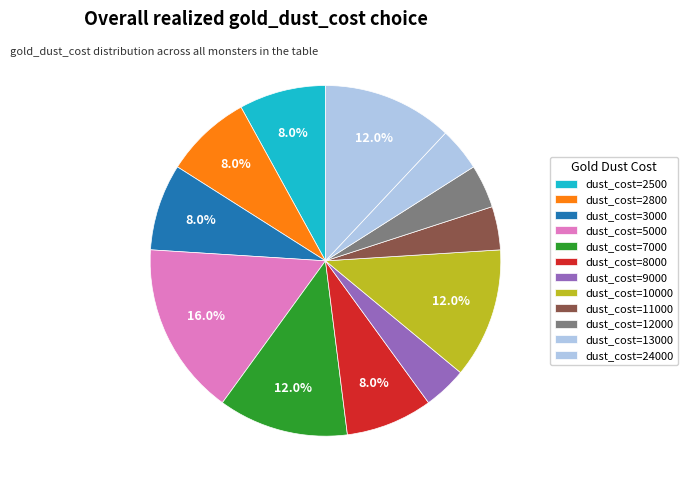

Count the number of slices in the pie.

12